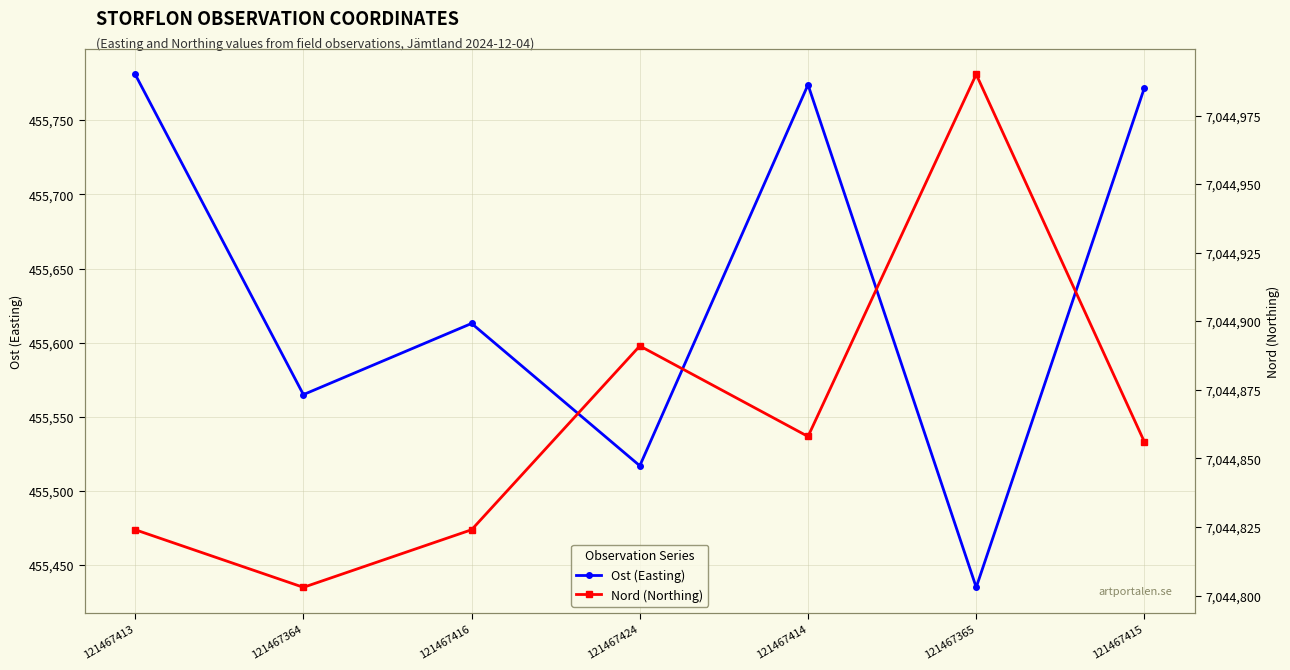

At which label is Ost (Easting) closest to 455608?

121467416